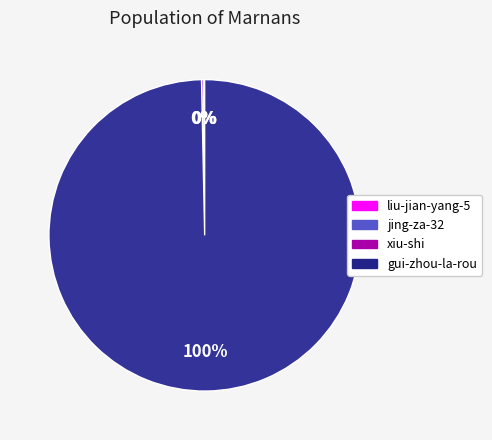

Which has a higher value, gui-zhou-la-rou or jing-za-32?

gui-zhou-la-rou